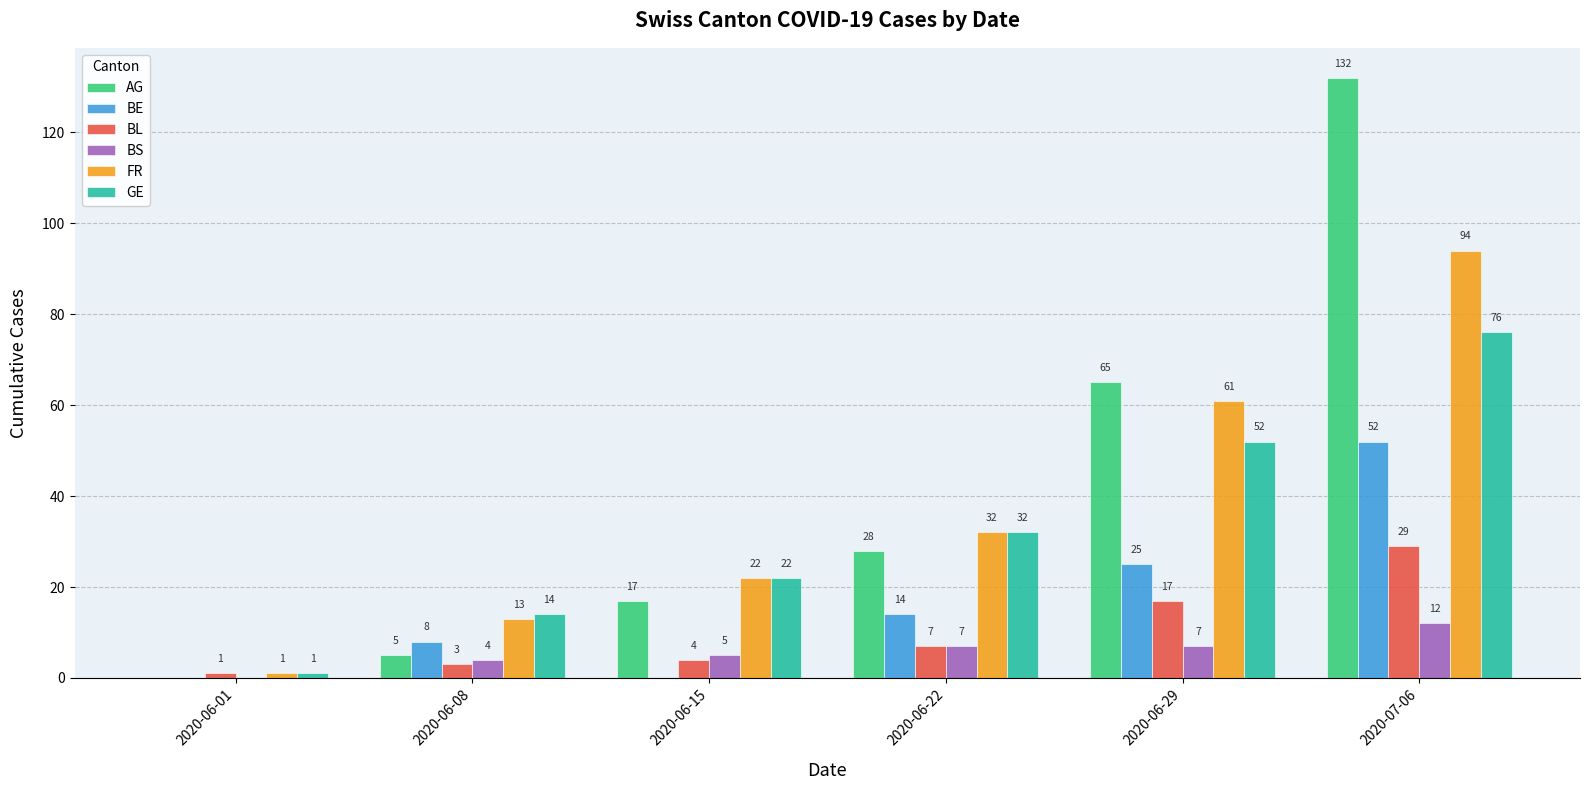

The BE series shows 52 at 2020-07-06. True or false?

True